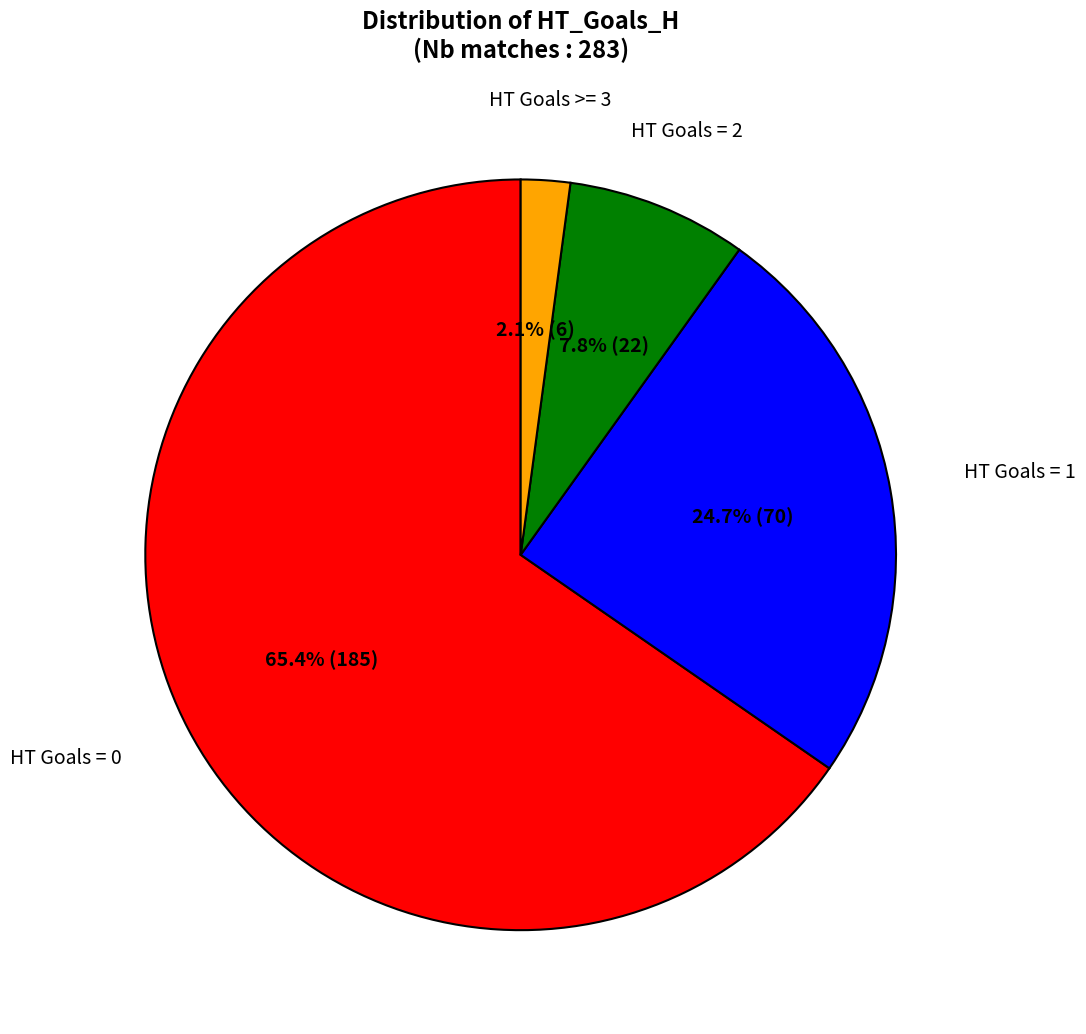

Count the number of slices in the pie.

4